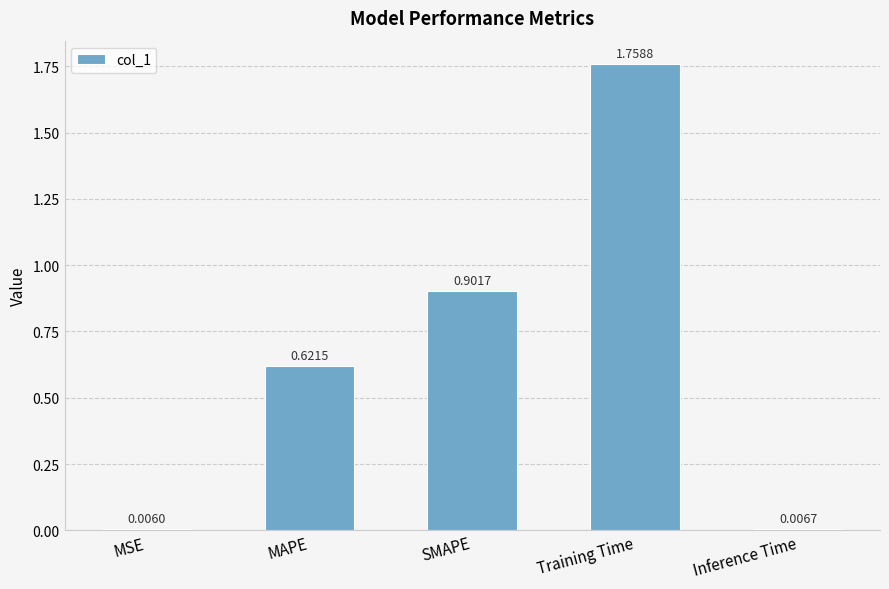

List the labels in order of value, largest first.

Training Time, SMAPE, MAPE, Inference Time, MSE